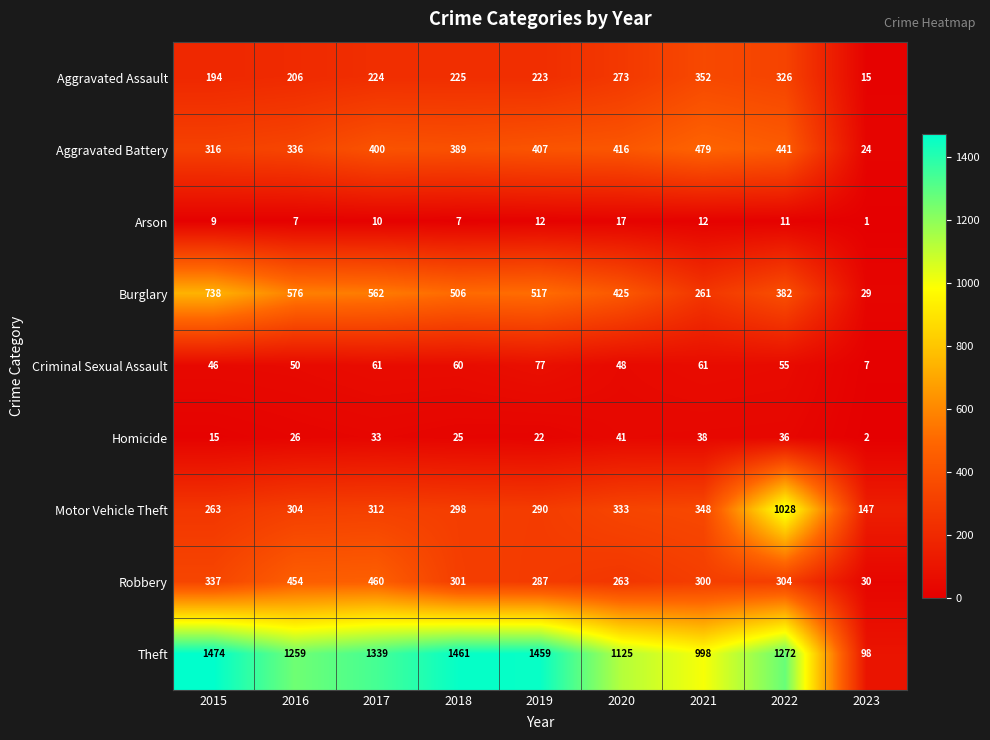

Where is Aggravated Assault nearest to the value 183?

2015